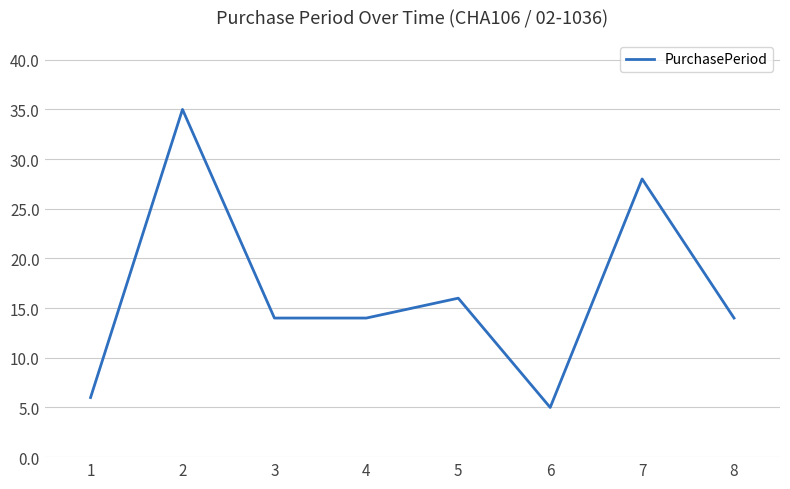

Does the chart display data point markers on the line(s)?

No